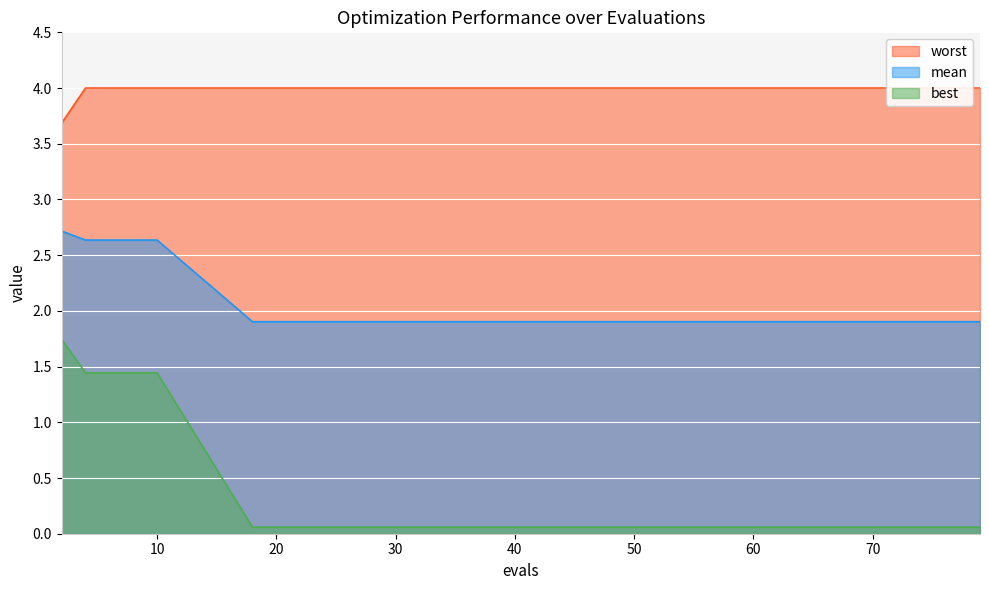

At 18, list the series in order from smallest to largest.

best, mean, worst